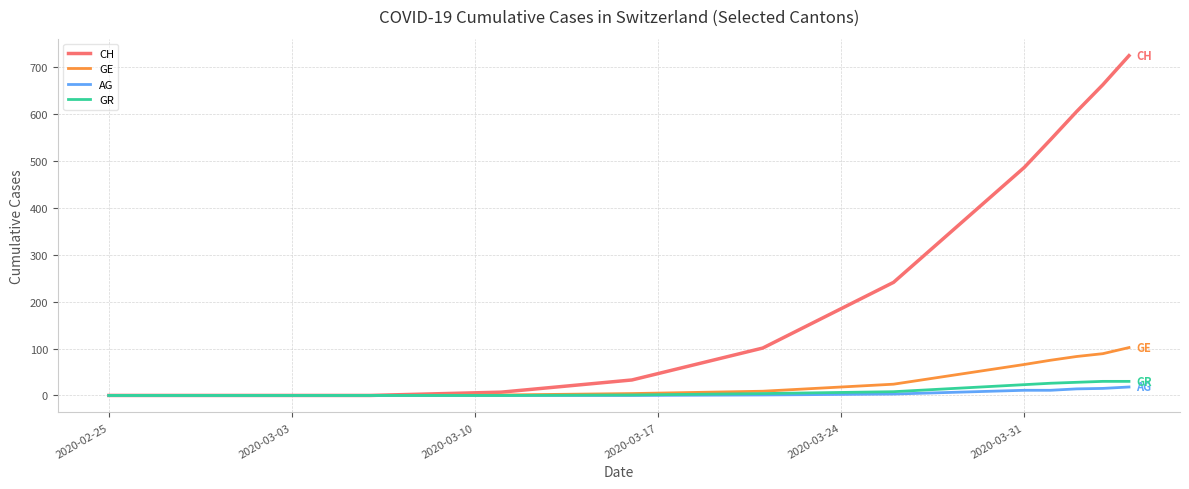

Which series has the widest spread of values?

CH